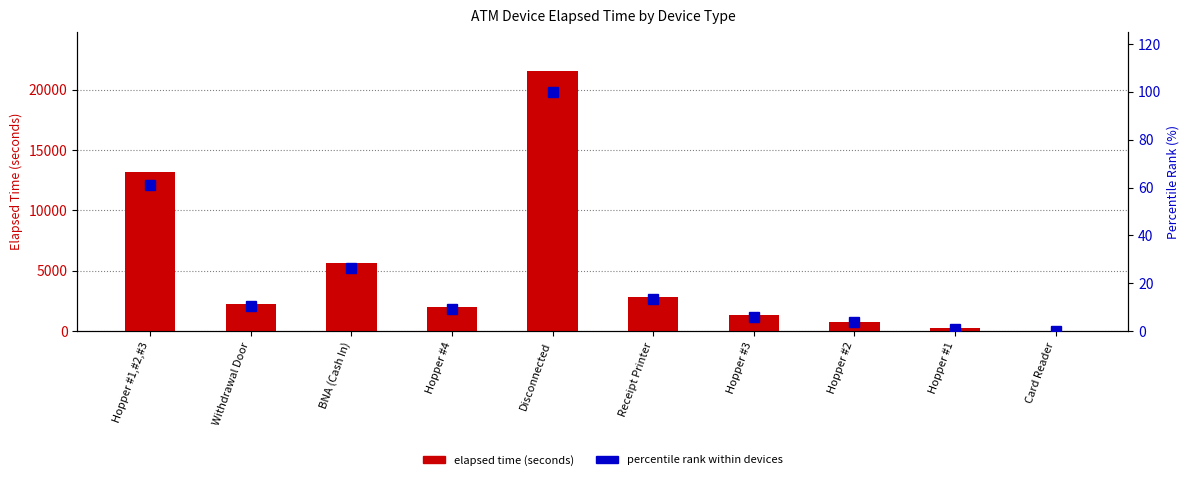

What is the total value across all series at BNA (Cash In)?

5696.3